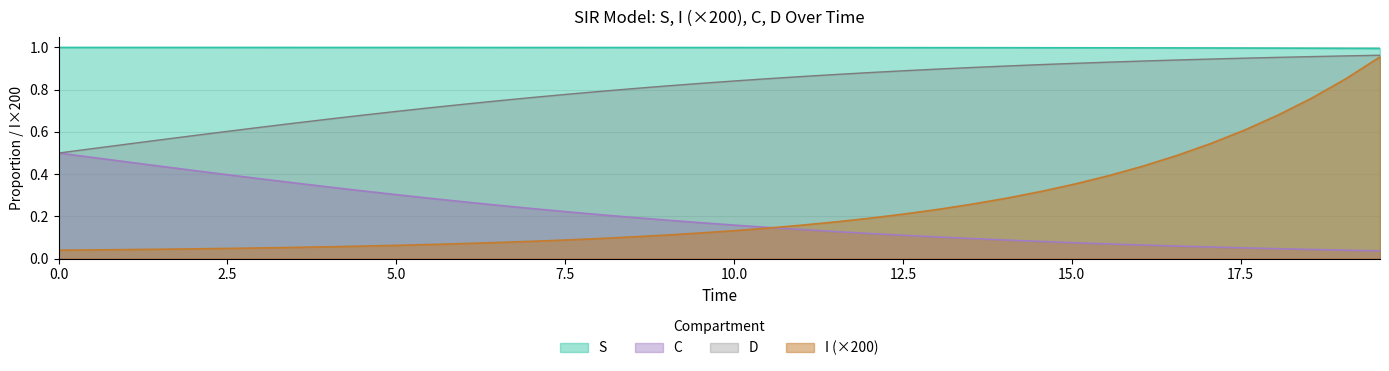

Which series has the largest total across all categories?

S